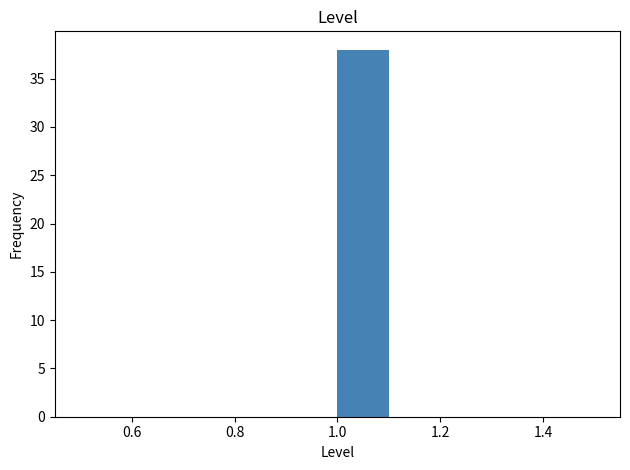

Over which range of the x-axis is the bar tallest?

1.0 to 1.1